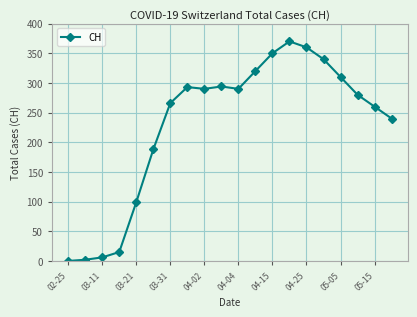

True or false: the data has more than 1 interior local peaks.

True